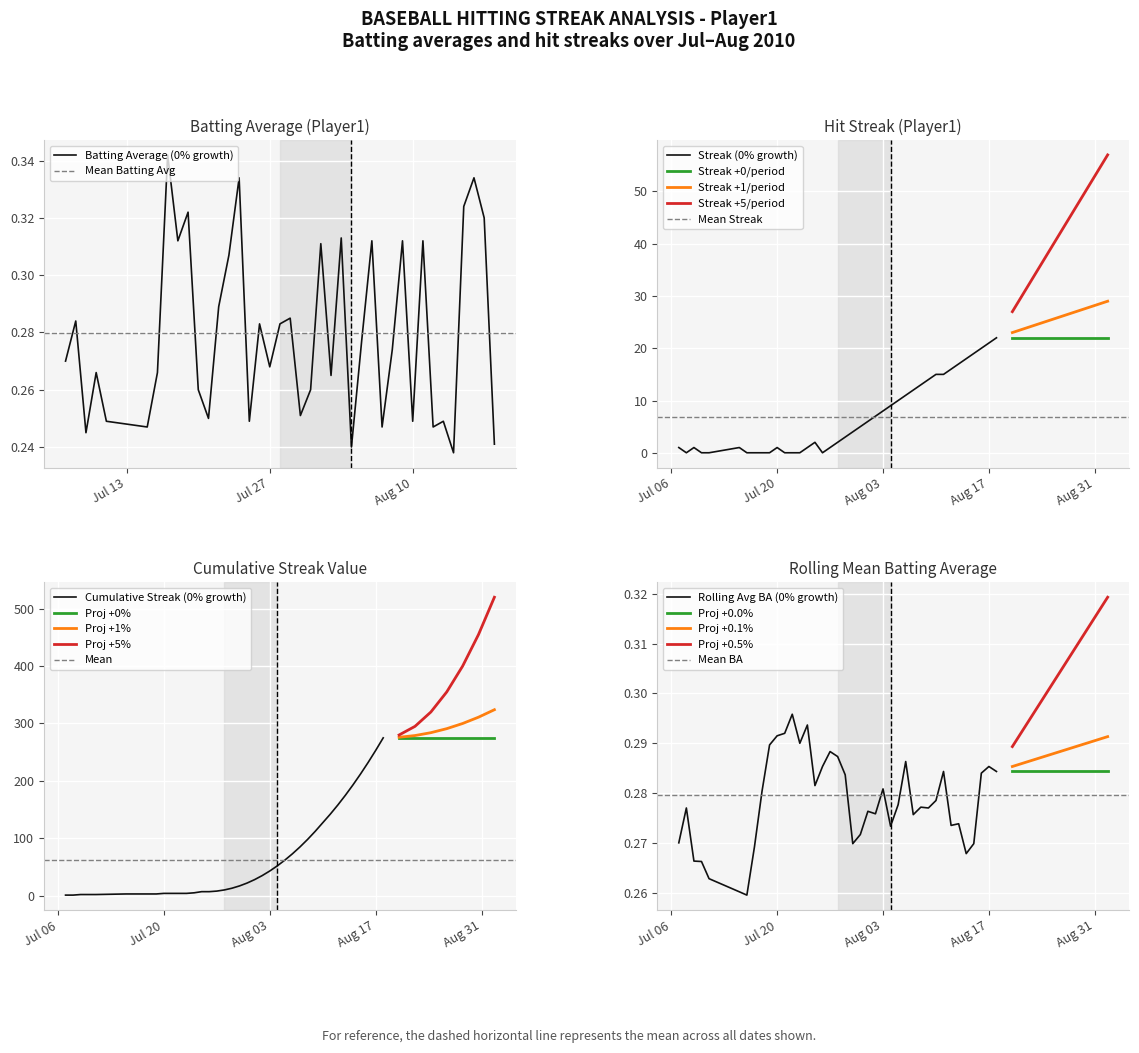

List the series in order of their overall mean, lowest first.

batting_avg, streak